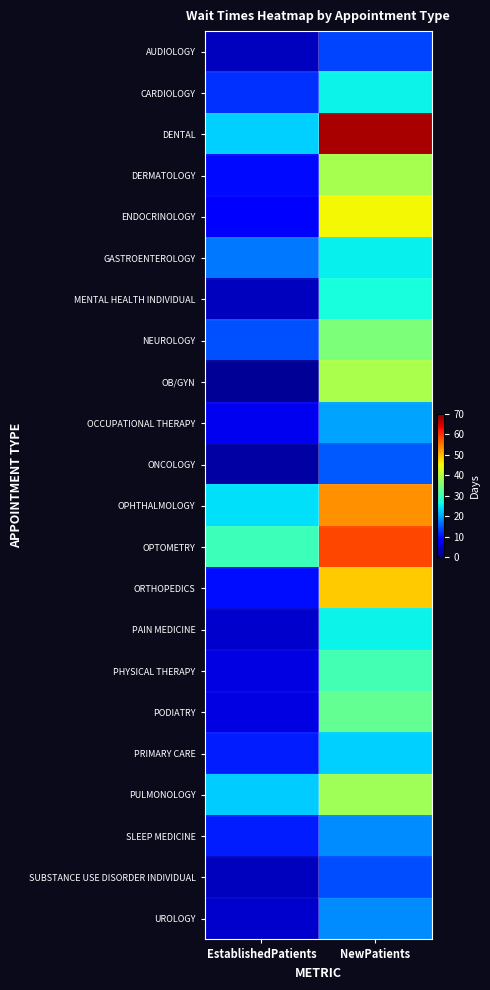

Reading left to right, what are all the values shown in this chart?

AUDIOLOGY: EstablishedPatients=4.1	NewPatients=13.6
CARDIOLOGY: EstablishedPatients=12.1	NewPatients=25.5
DENTAL: EstablishedPatients=23.1	NewPatients=67.5
DERMATOLOGY: EstablishedPatients=9.3	NewPatients=38.7
ENDOCRINOLOGY: EstablishedPatients=9.0	NewPatients=45.3
GASTROENTEROLOGY: EstablishedPatients=17.2	NewPatients=25.4
MENTAL HEALTH INDIVIDUAL: EstablishedPatients=4.0	NewPatients=26.7
NEUROLOGY: EstablishedPatients=14.4	NewPatients=35.2
OB/GYN: EstablishedPatients=1.5	NewPatients=39.0
OCCUPATIONAL THERAPY: EstablishedPatients=6.9	NewPatients=20.0
ONCOLOGY: EstablishedPatients=2.2	NewPatients=14.9
OPHTHALMOLOGY: EstablishedPatients=24.3	NewPatients=53.0
OPTOMETRY: EstablishedPatients=29.7	NewPatients=58.3
ORTHOPEDICS: EstablishedPatients=9.7	NewPatients=48.6
PAIN MEDICINE: EstablishedPatients=4.9	NewPatients=25.6
PHYSICAL THERAPY: EstablishedPatients=6.2	NewPatients=30.3
PODIATRY: EstablishedPatients=6.2	NewPatients=33.0
PRIMARY CARE: EstablishedPatients=10.9	NewPatients=23.2
PULMONOLOGY: EstablishedPatients=22.8	NewPatients=38.2
SLEEP MEDICINE: EstablishedPatients=10.8	NewPatients=18.5
SUBSTANCE USE DISORDER INDIVIDUAL: EstablishedPatients=4.0	NewPatients=14.1
UROLOGY: EstablishedPatients=4.7	NewPatients=18.4